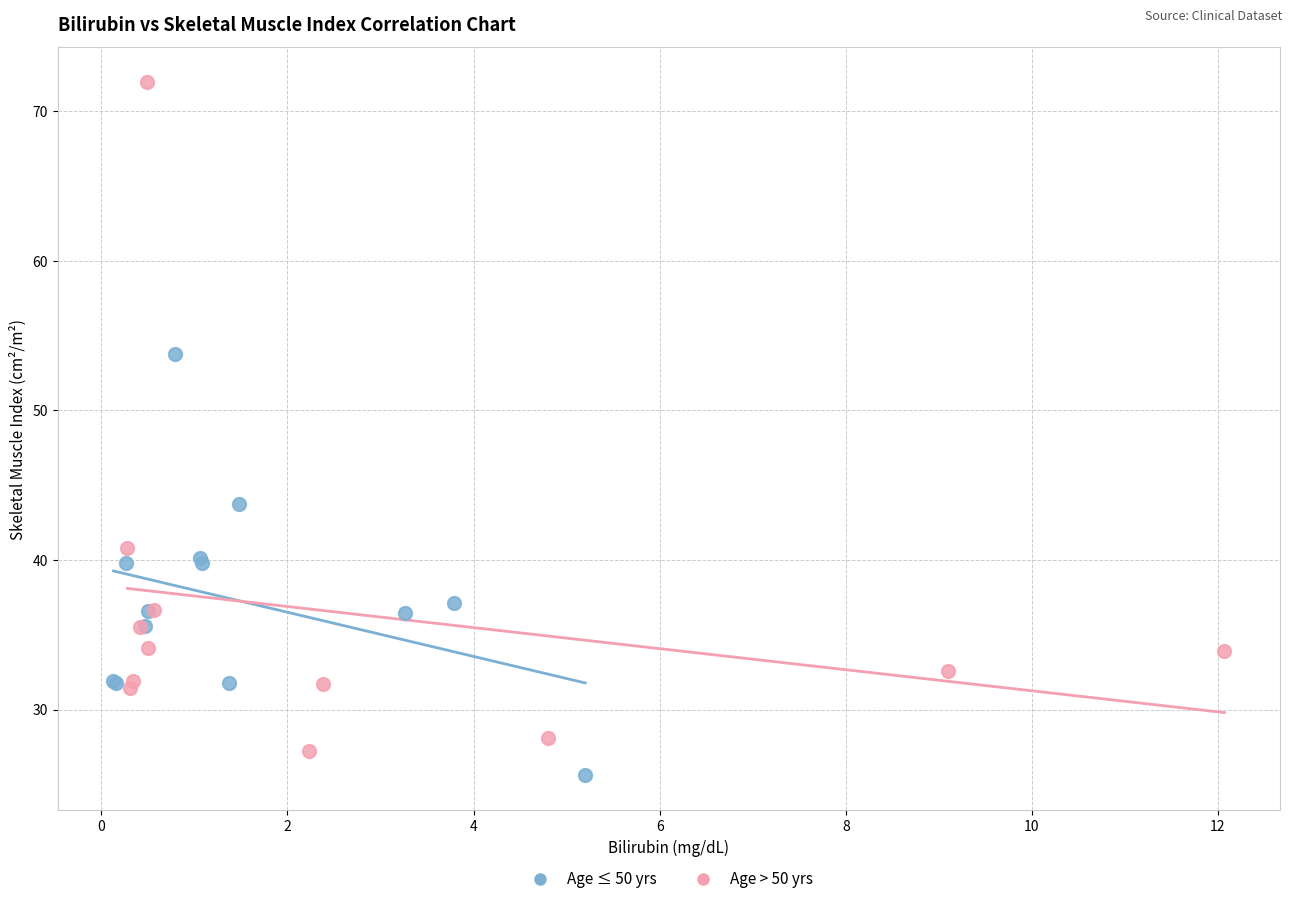

Which series contains the highest Y value?

Age > 50 yrs